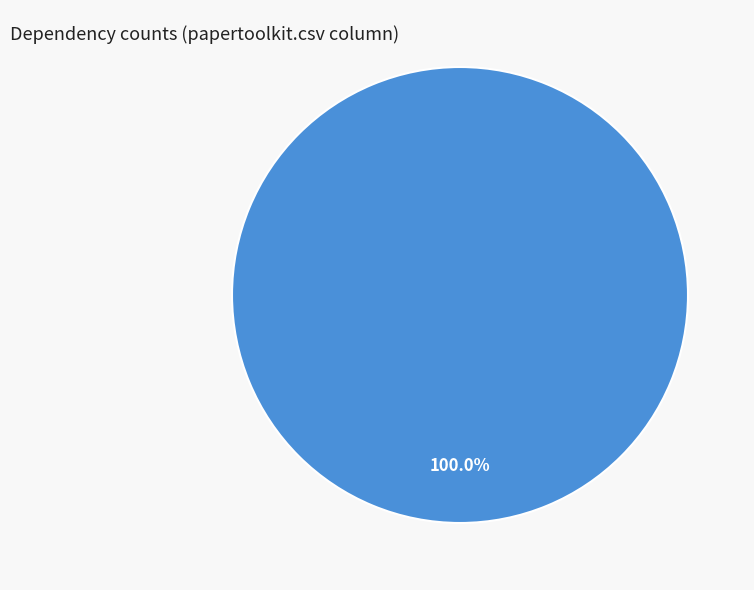

Is there a majority slice in this chart?

Yes